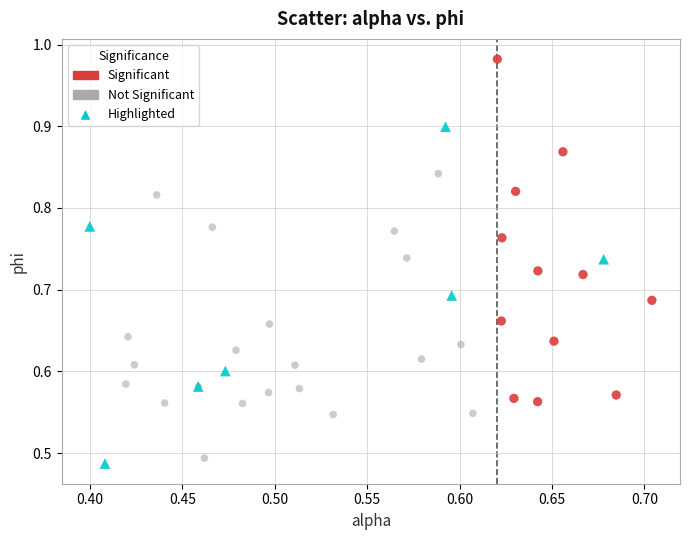

Which series contains the highest Y value?

Significant